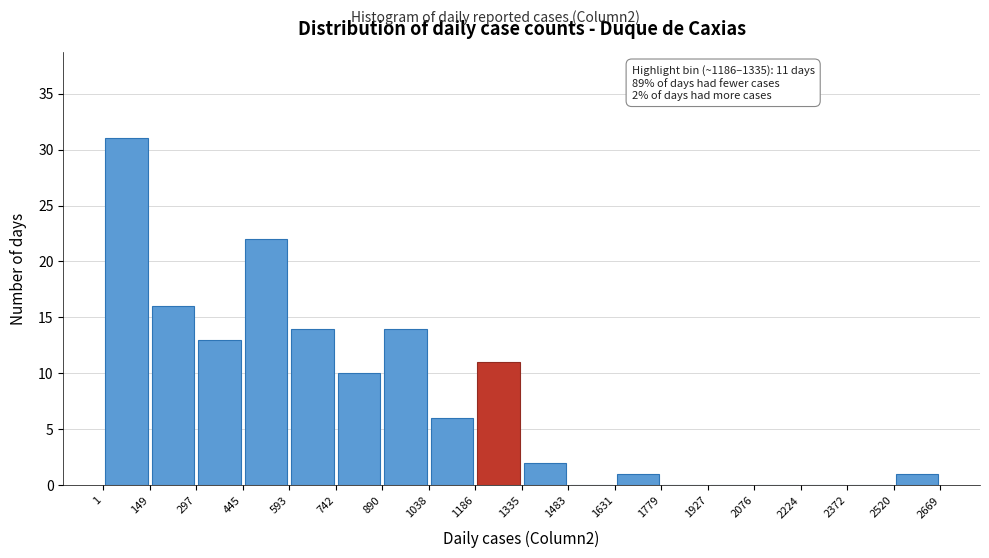

Over which range of the x-axis is the bar tallest?

1 to 149